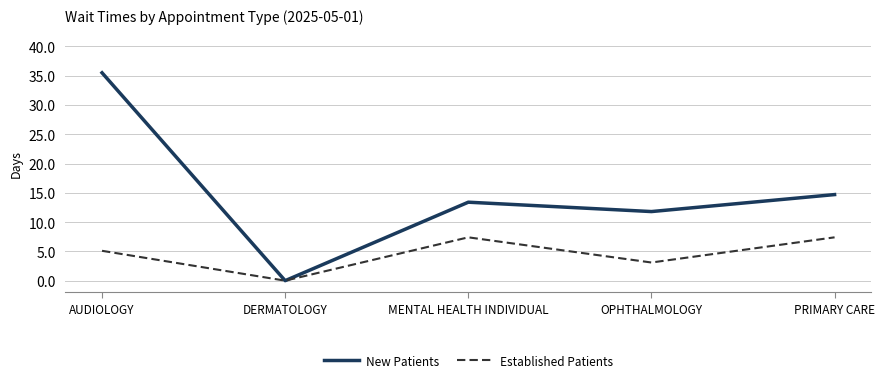

How many distinct data groups are displayed?

2